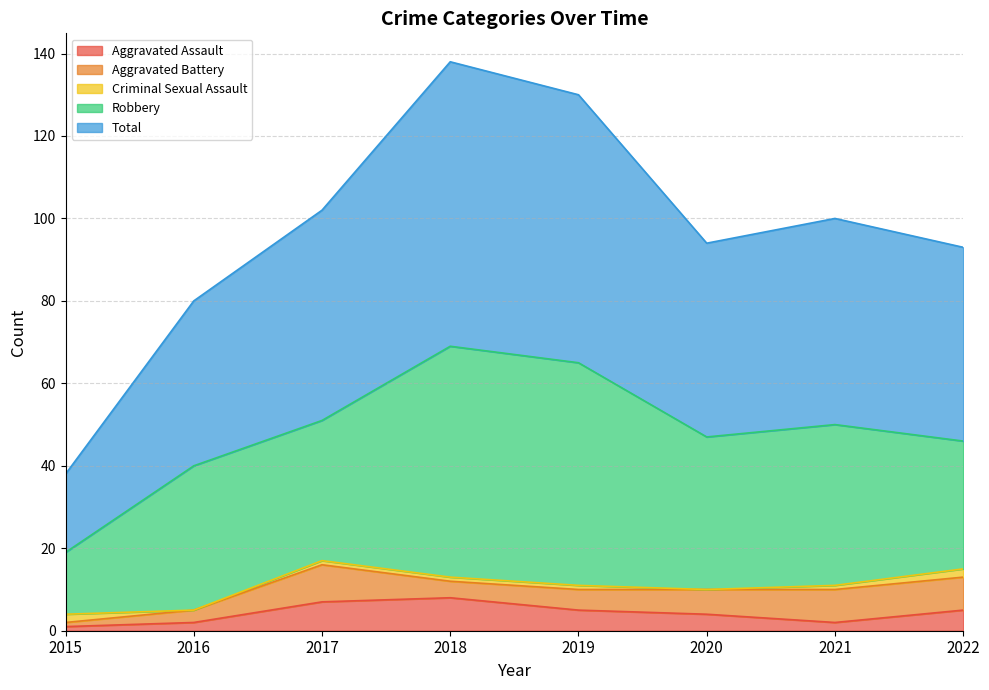

Where is the first local minimum for Criminal Sexual Assault?

2016